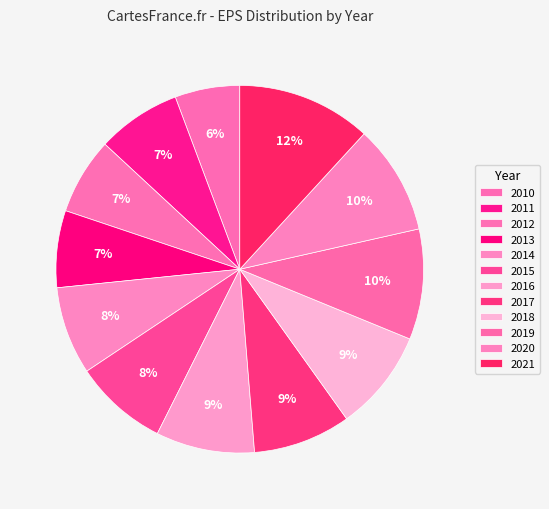

To the nearest percent, what is the difference between the largest and smallest slice percentages?

6%